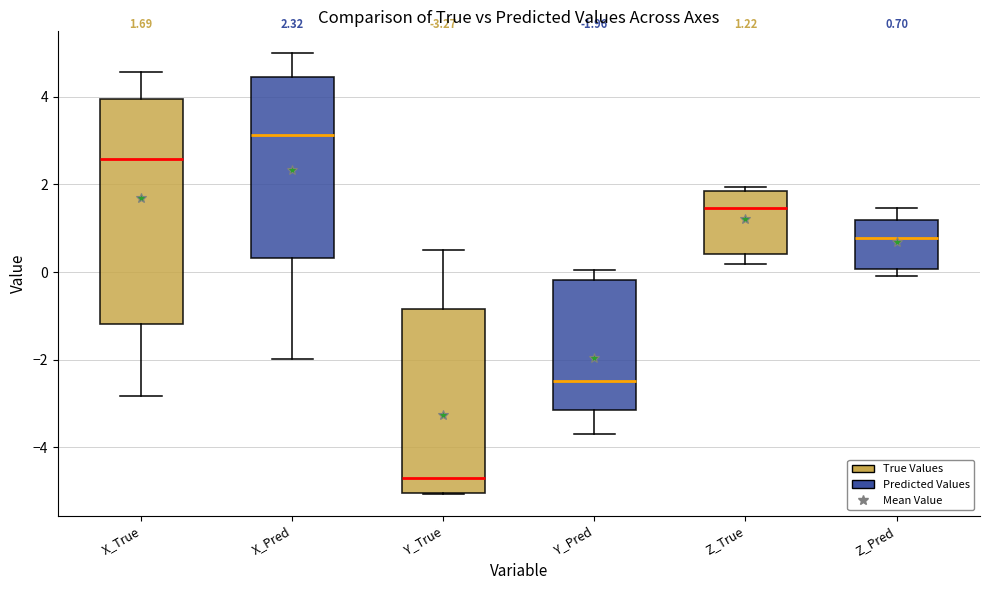

Which box's median line is the highest?

X_Pred